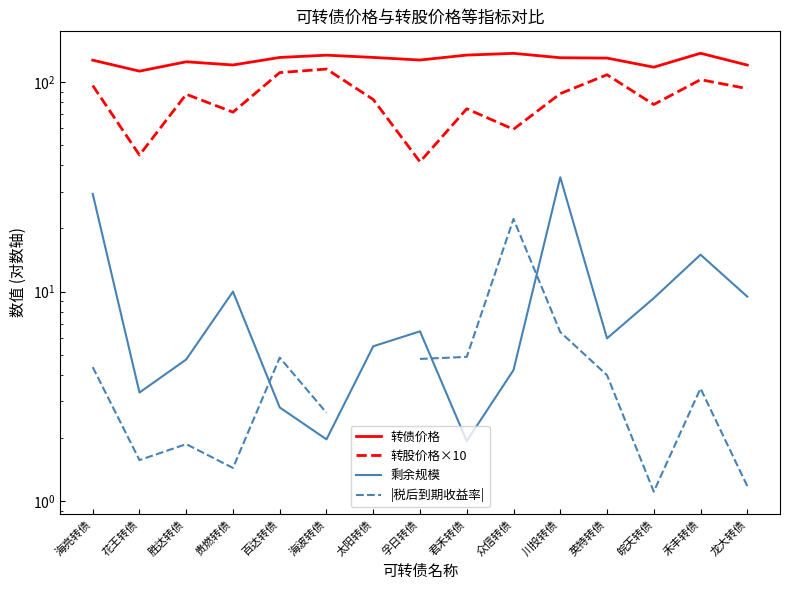

What is the minimum value shown in the chart?

1.1